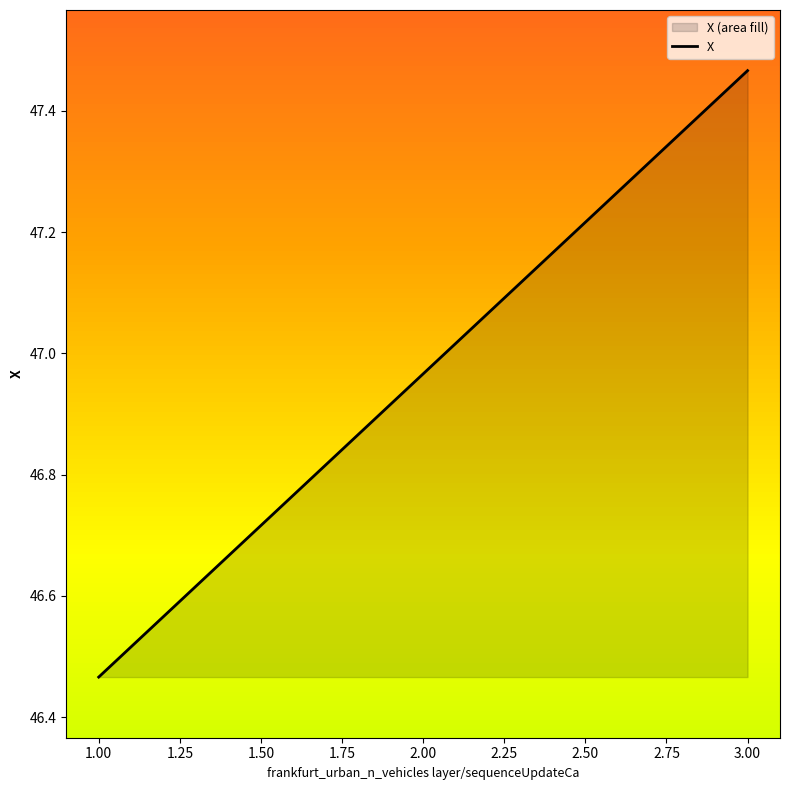

Does the chart display data point markers on the line(s)?

No